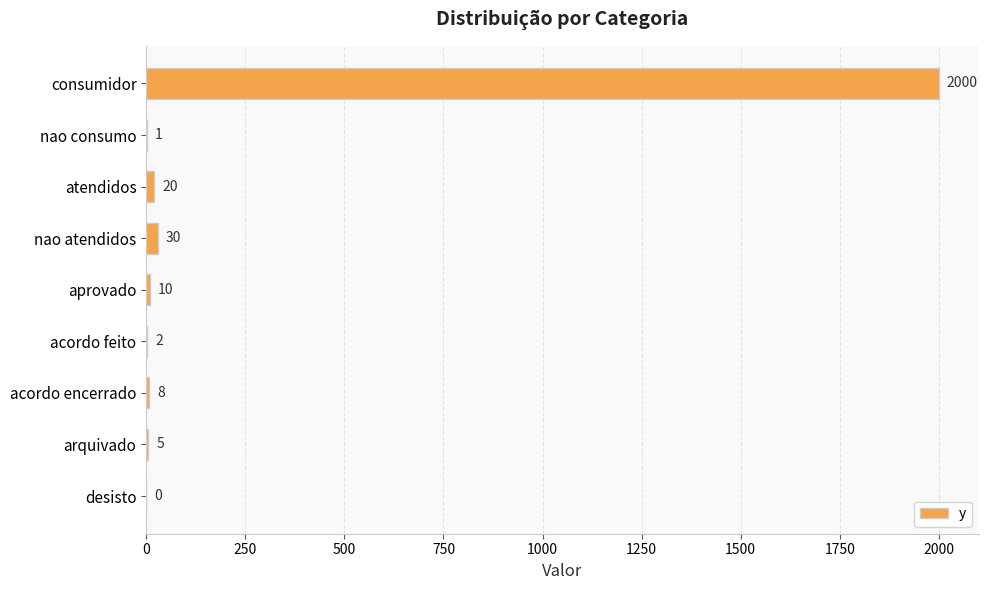

What is the sum of all values?

2076